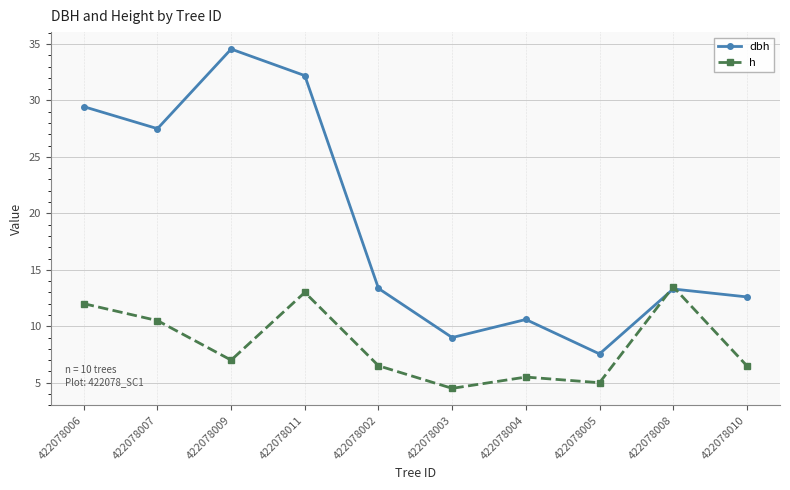

In h, how many points are higher than both neighbors (excluding endpoints)?

3